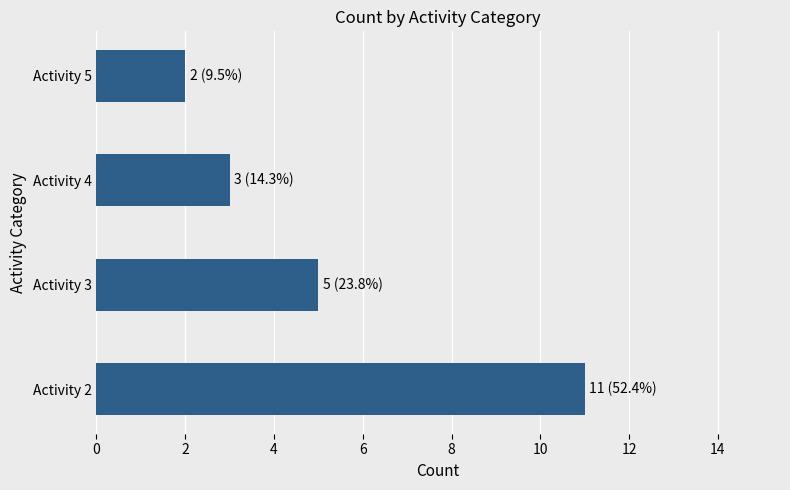

What is the maximum value shown in the chart?

11